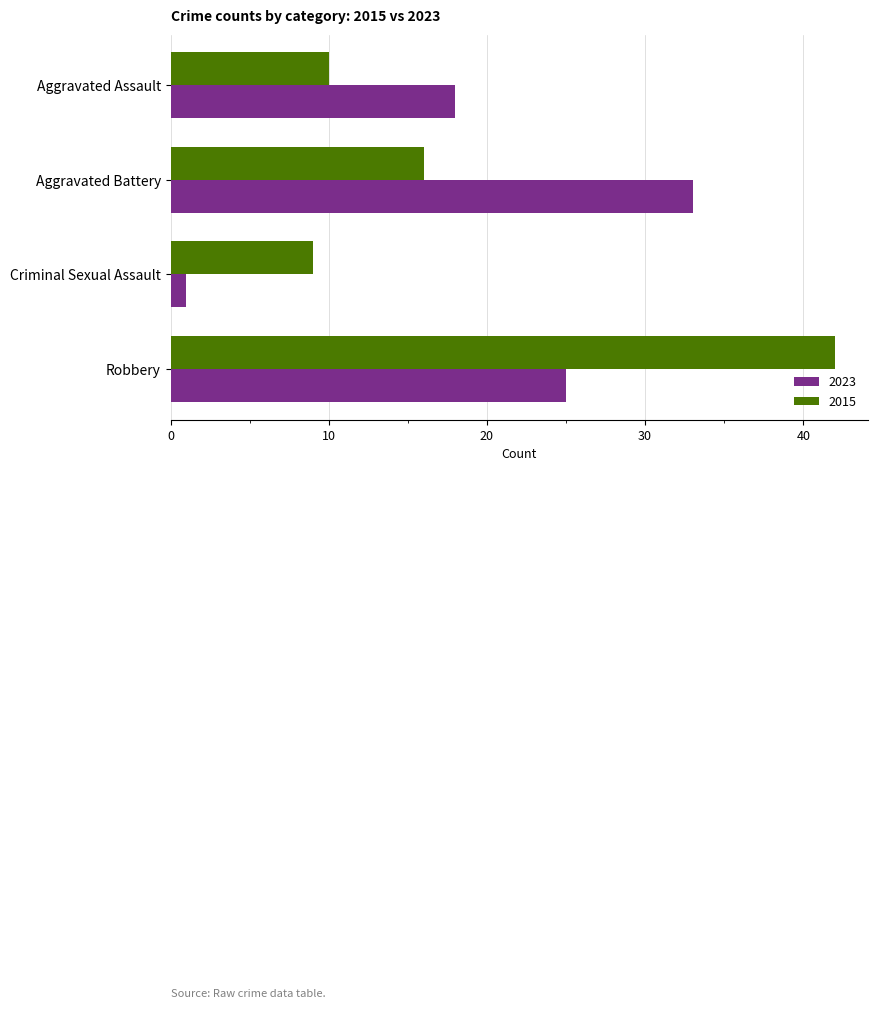

What is the total value across all series at Robbery?

67